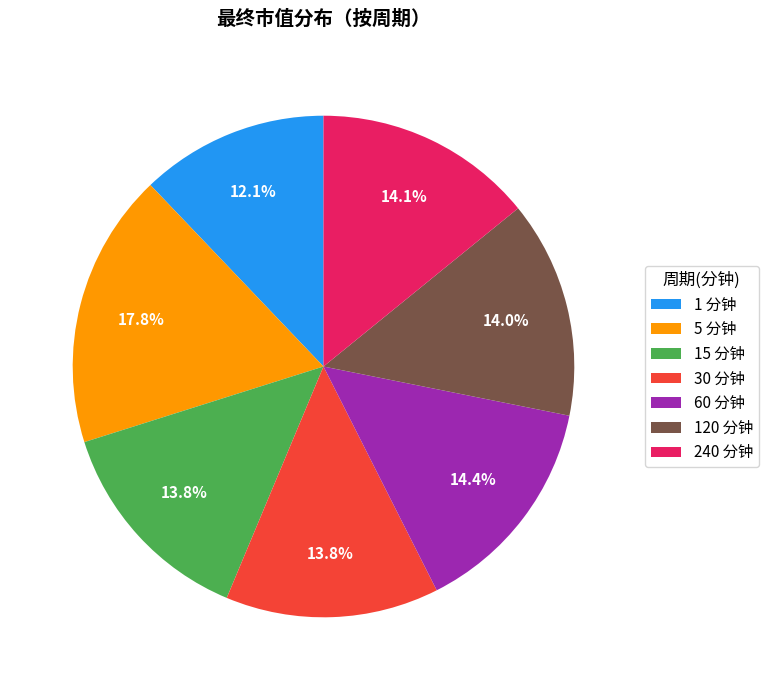

What is the ratio of the value at 30 分钟 to the value at 5 分钟?

0.8